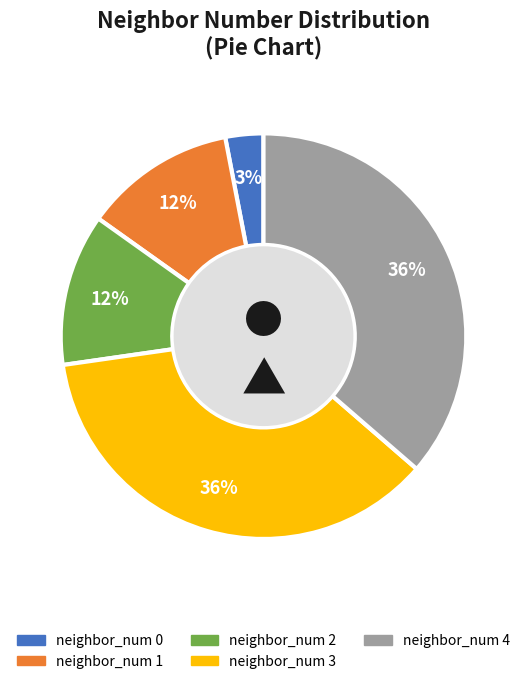

What is the ratio of the value at neighbor_num 2 to the value at neighbor_num 0?

4.0